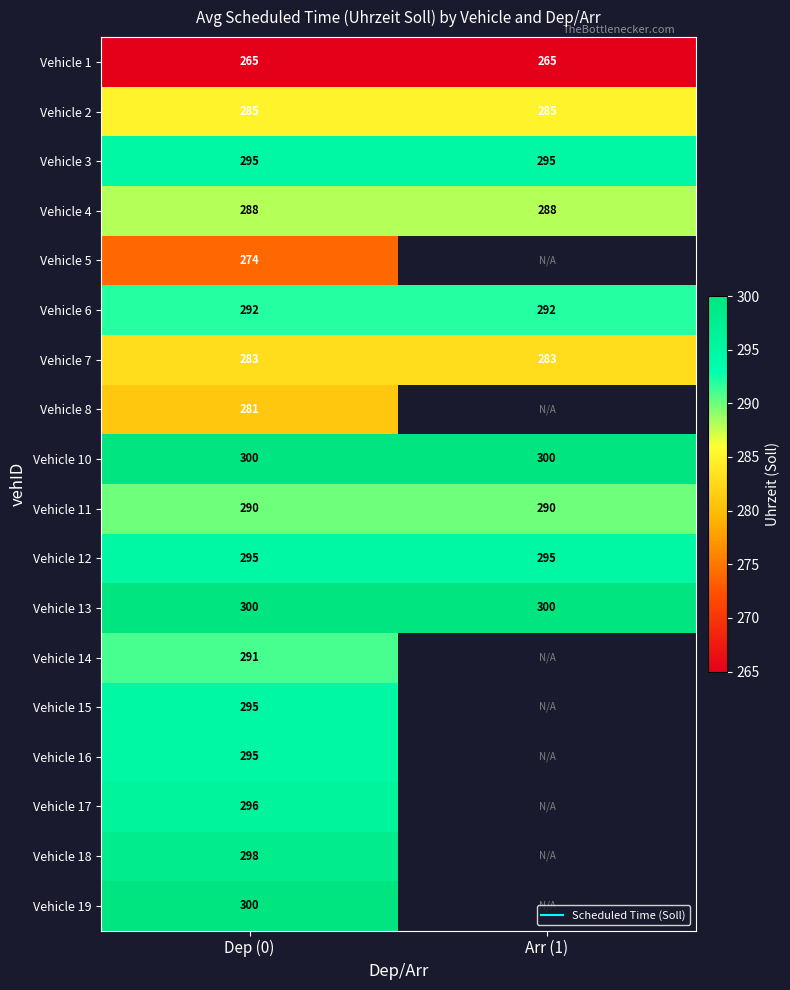

Is it true that Vehicle 11 equals 290.0 at Dep (0)?

True